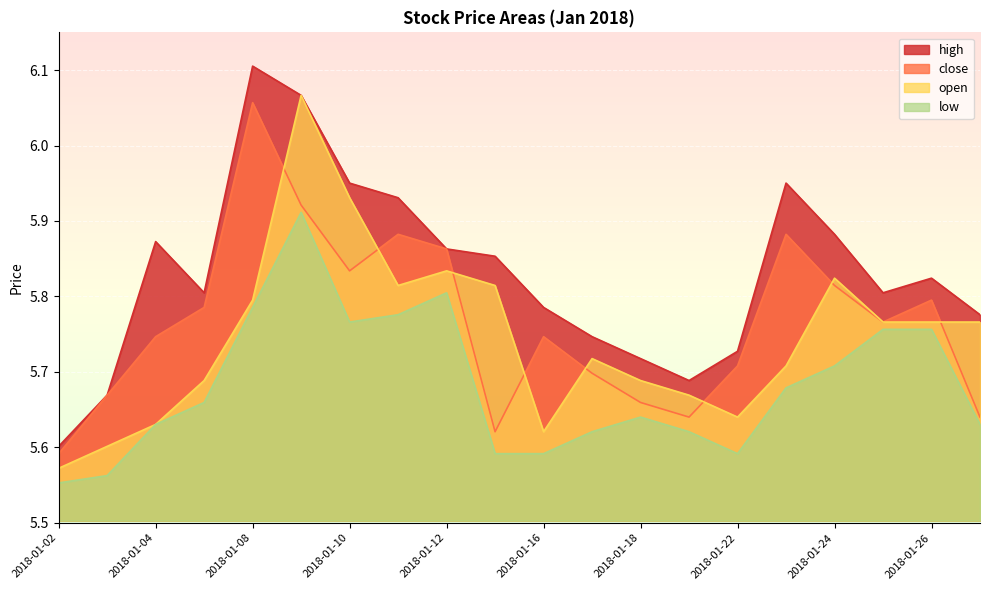

Which category has the highest value across all series?

2018-01-08